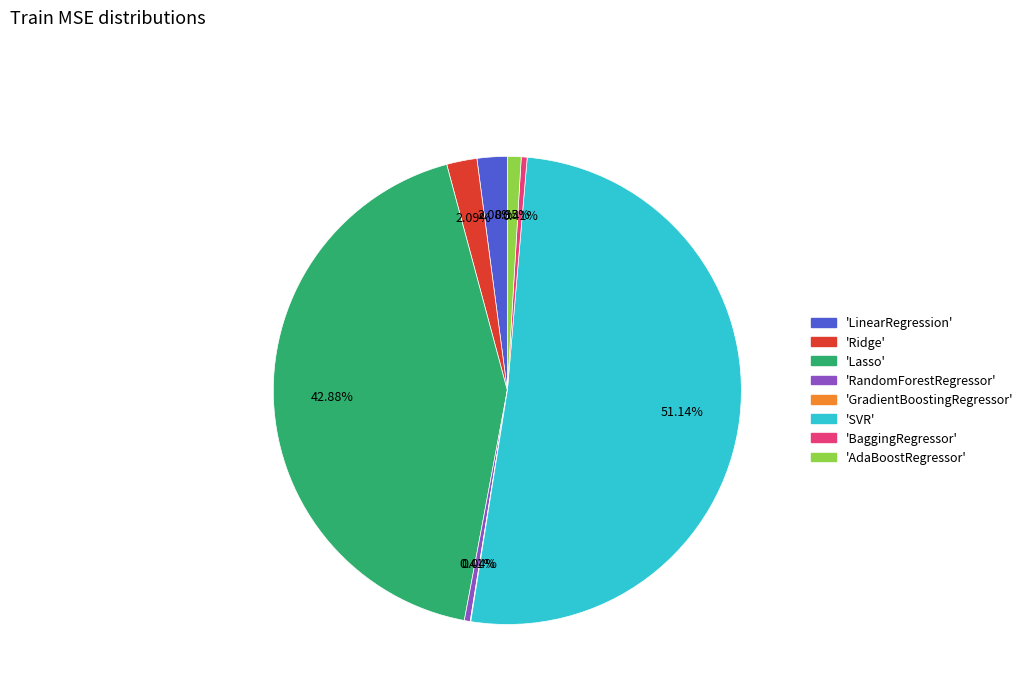

Is there a majority slice in this chart?

Yes